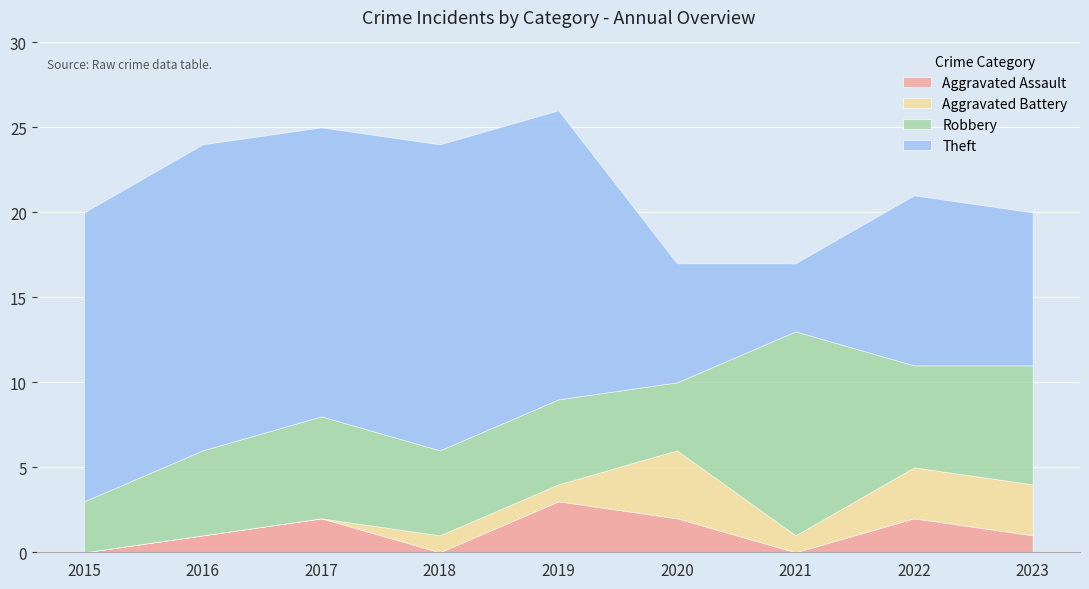

Where is the first local minimum for Theft?

2017